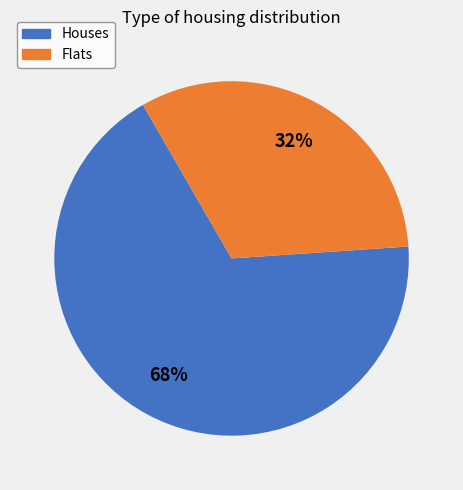

Combined, do Flats and Houses account for over 50%?

Yes